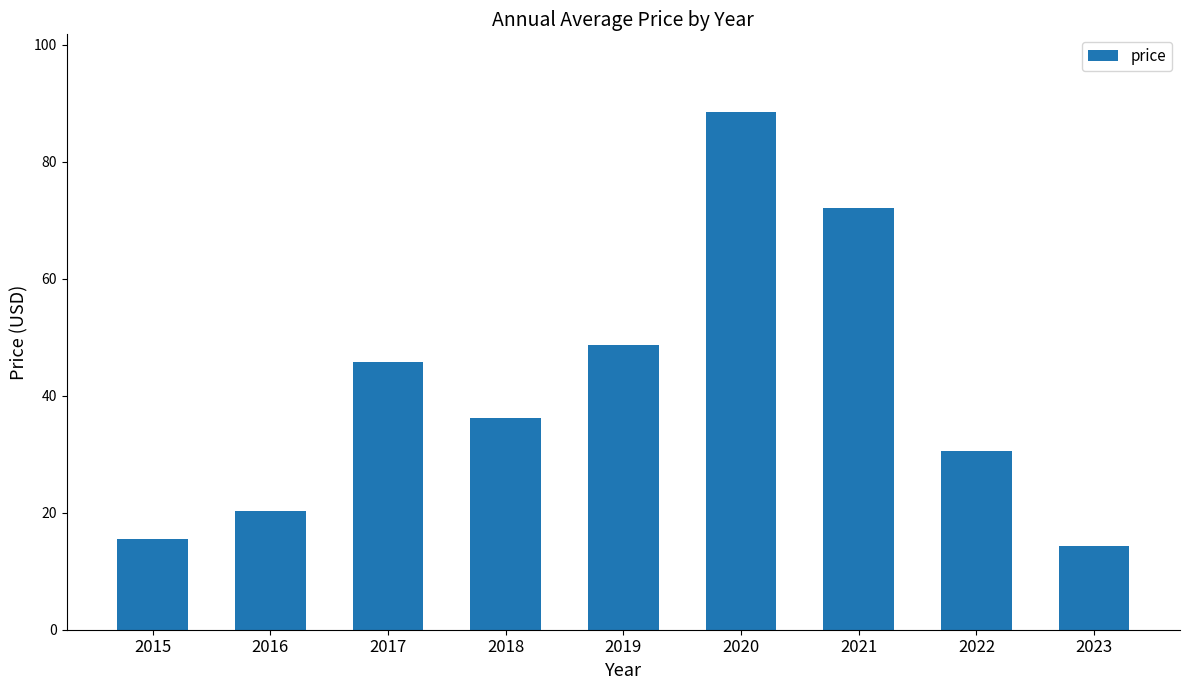

The value at 2023 is 14.2. True or false?

True